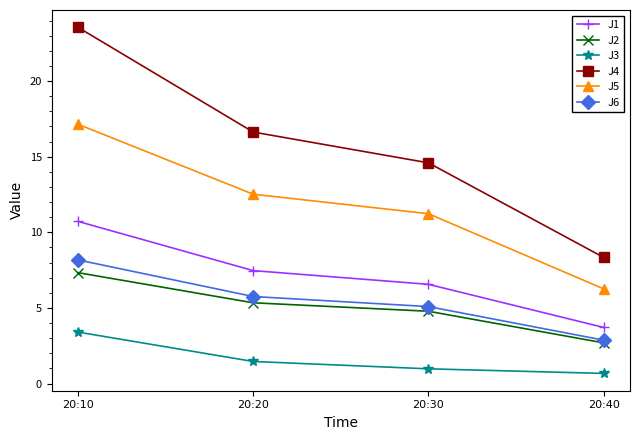

At which category is the sum across all series the highest?

20:10